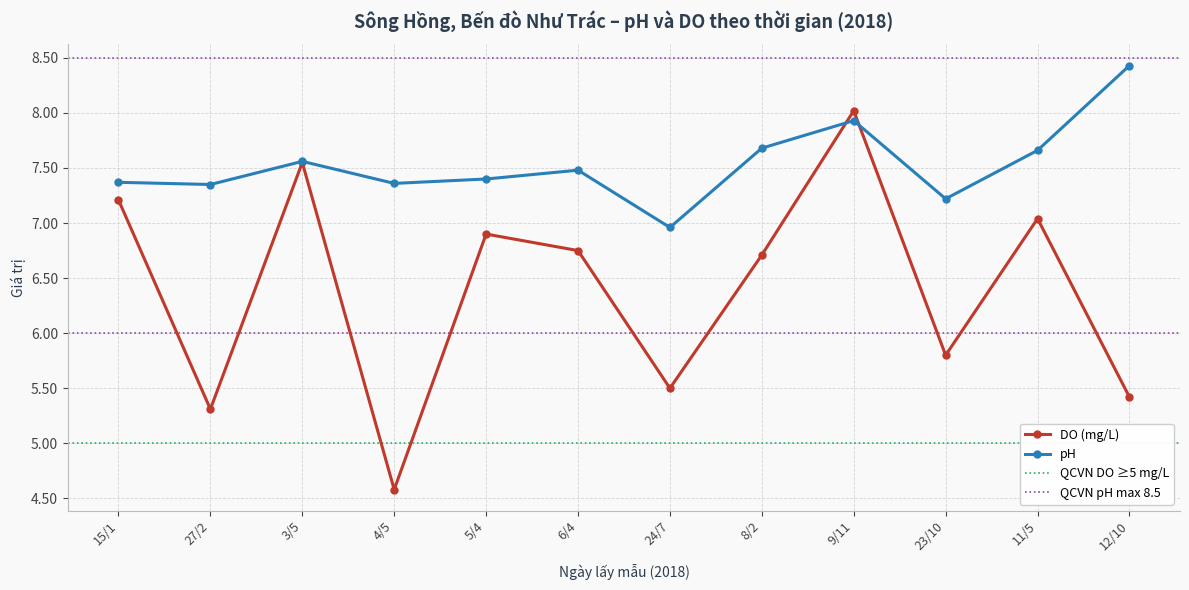

What is the label of the 7th point from the right?

6/4